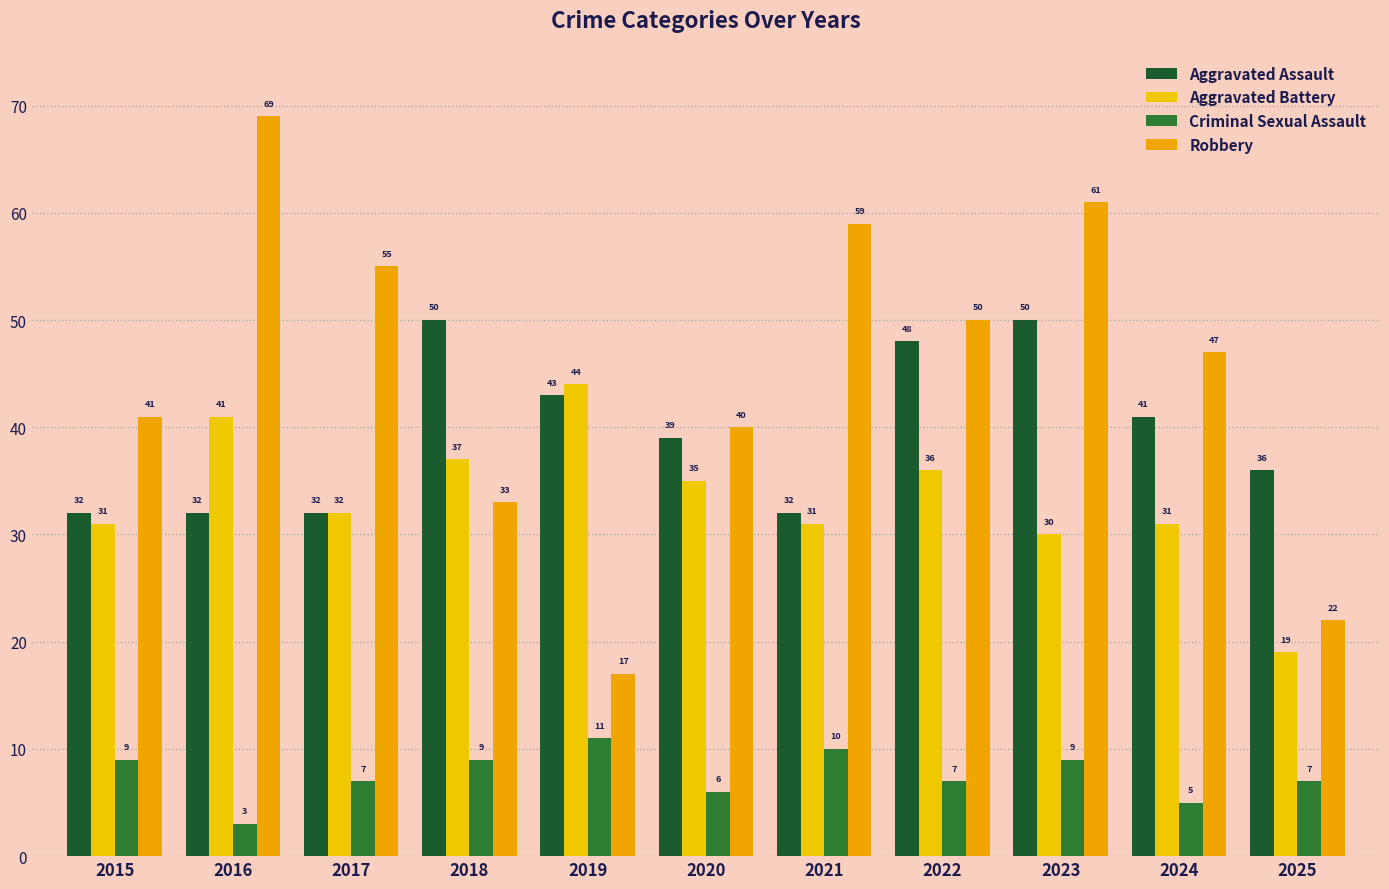

Is it true that Criminal Sexual Assault equals 7 at 2025?

True